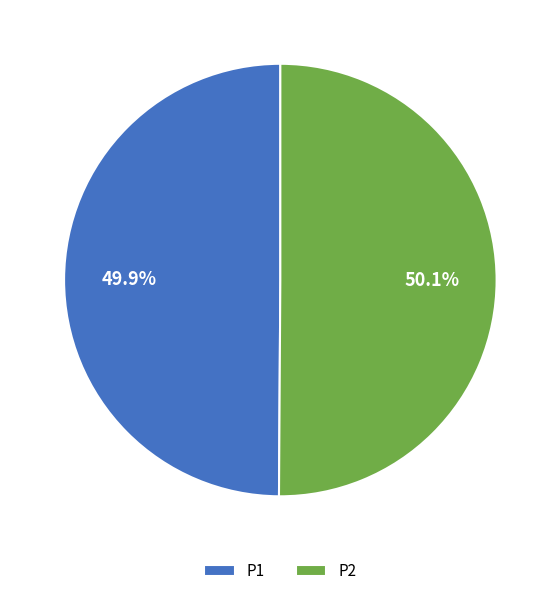

How many segments does this pie chart have?

2